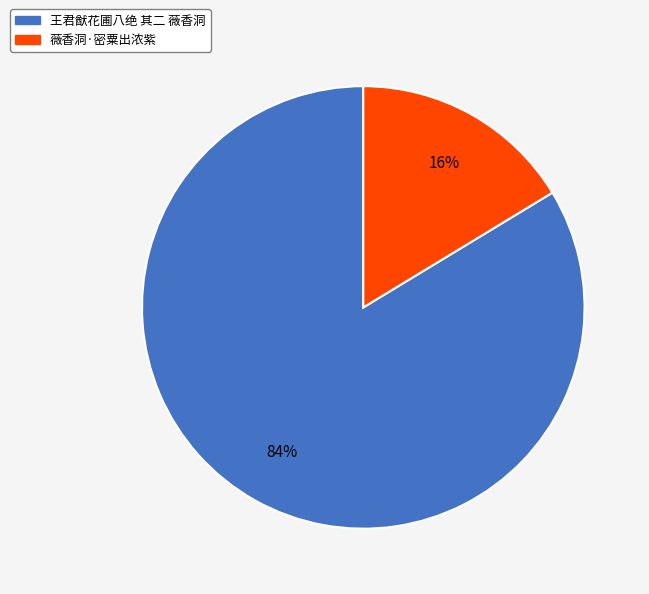

What percentage is the 薇香洞·密粟出浓紫 slice, to the nearest percent?

16%